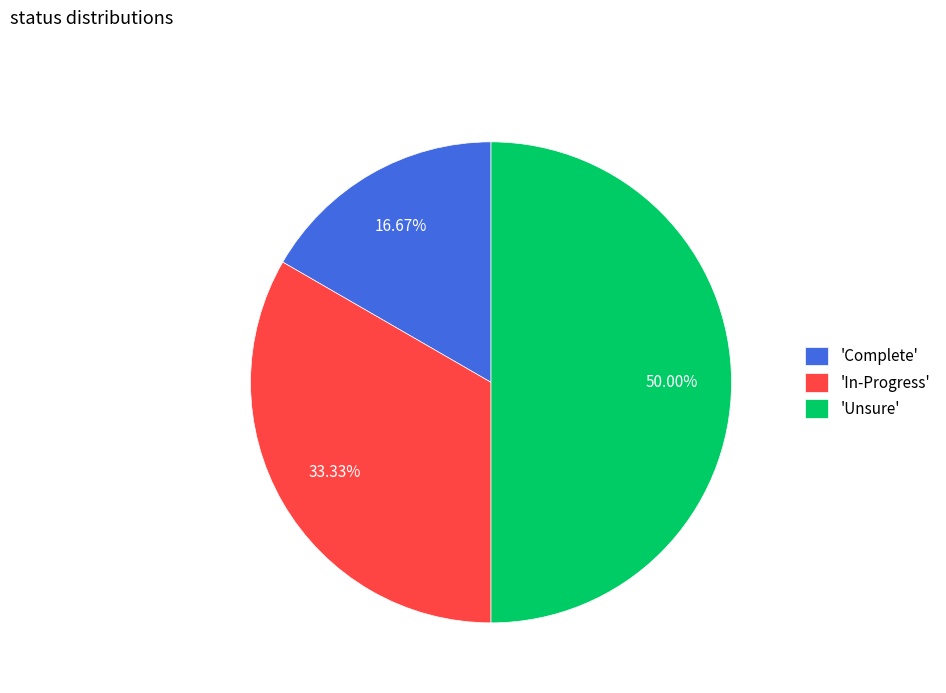

Which slice is the smallest?

'Complete'